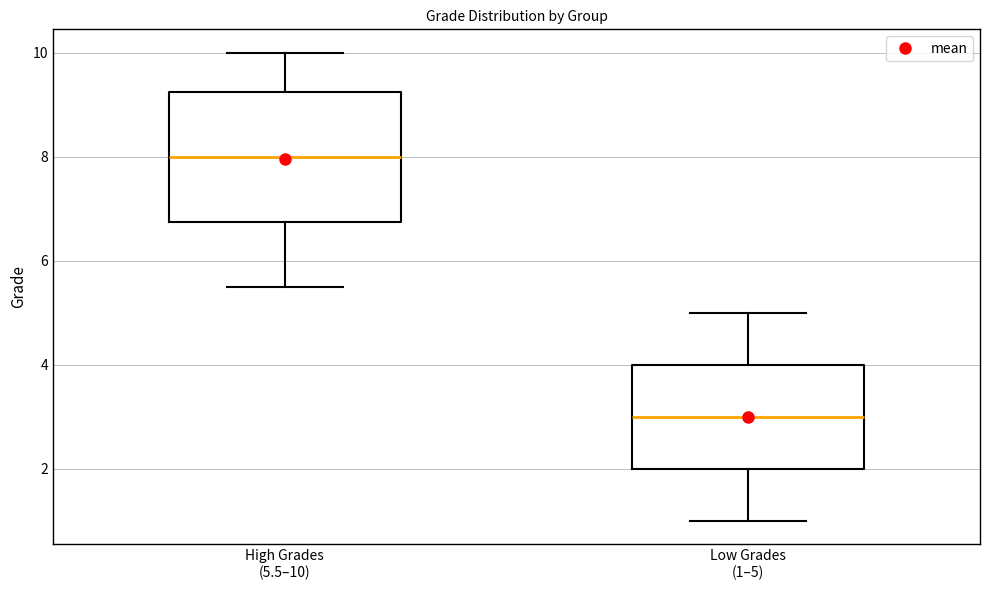

Where does the upper whisker of the box for Low Grades (1–5) end on the y-axis? The values are not printed on the chart, so give them approximately, as read against the axis.

5.0